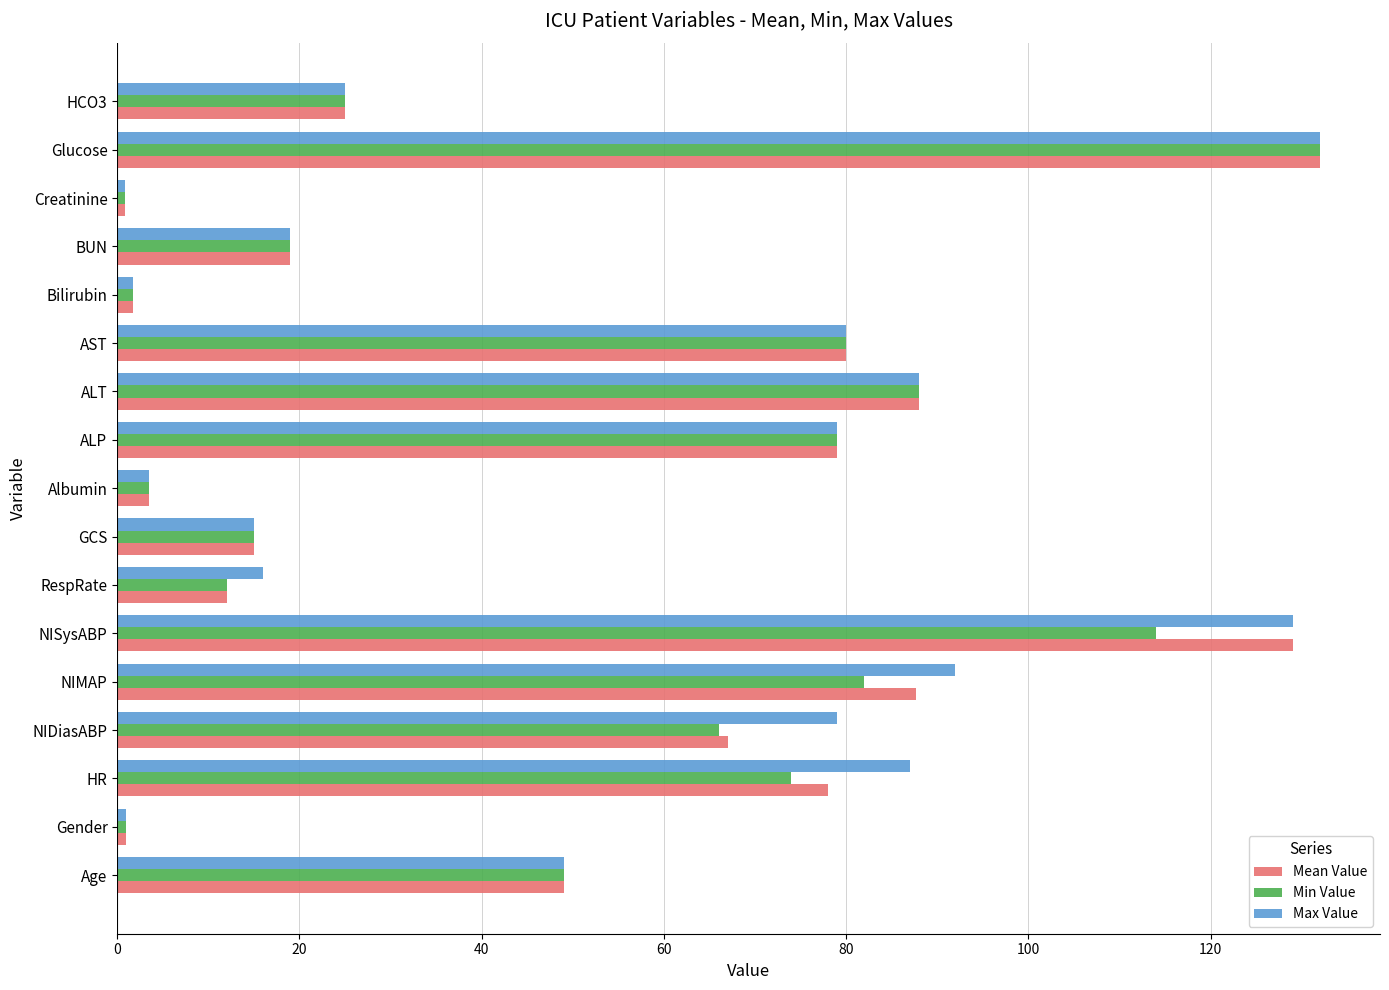

What are all the series names shown in the legend?

Mean Value, Min Value, Max Value